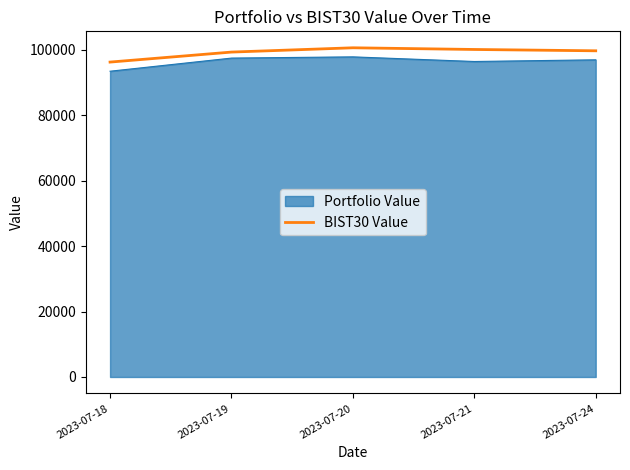

What is the total value across all series at 2023-07-21?

196606.3